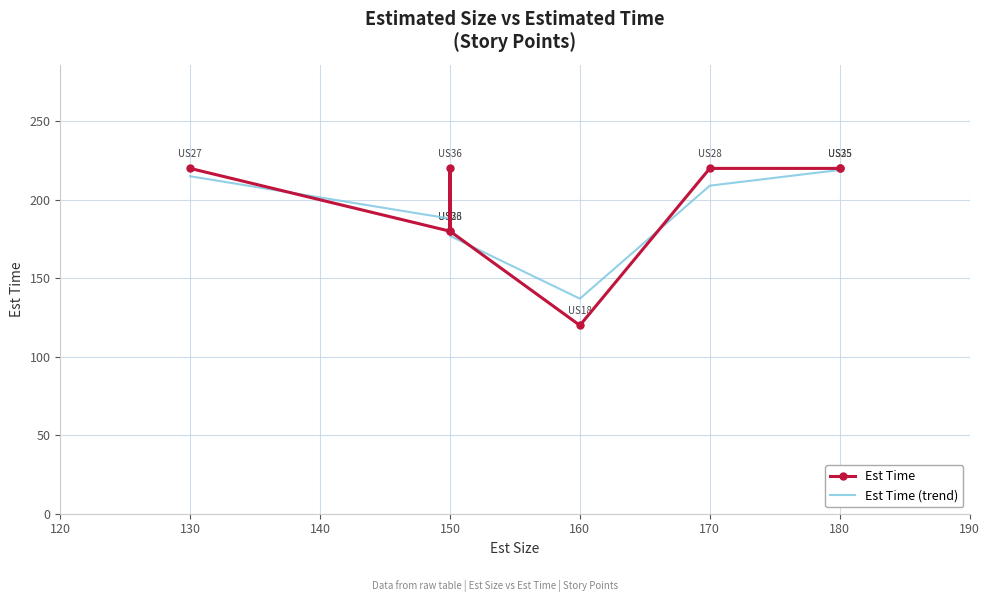

What is the spread (max minus min) of values at 180?

1